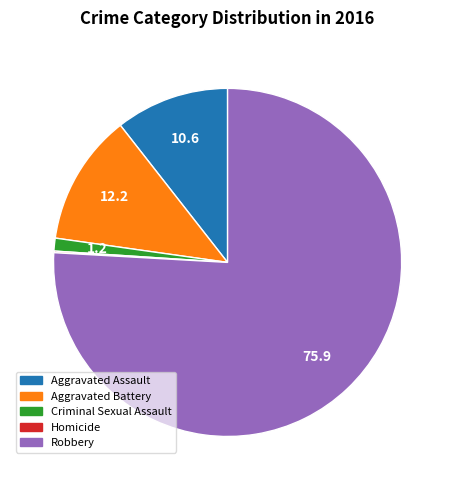

Is it true that Robbery is 90% of the pie?

False